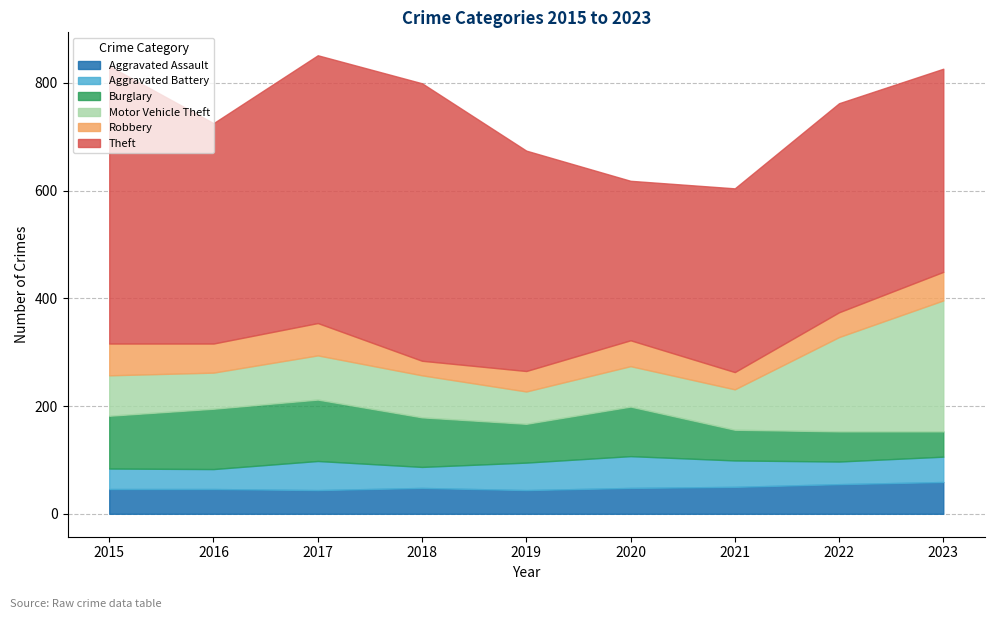

Count the Aggravated Assault values in the range 46 to 50.

5